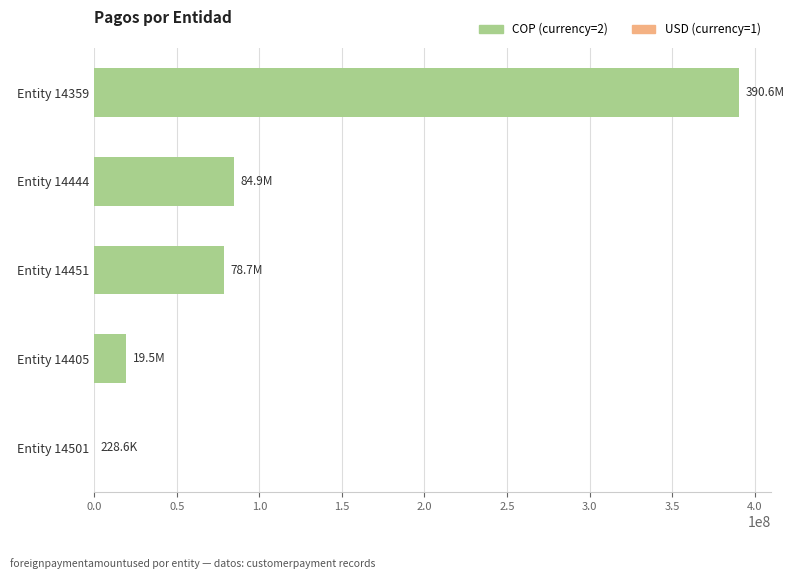

What is the sum of all values?

573895430.7